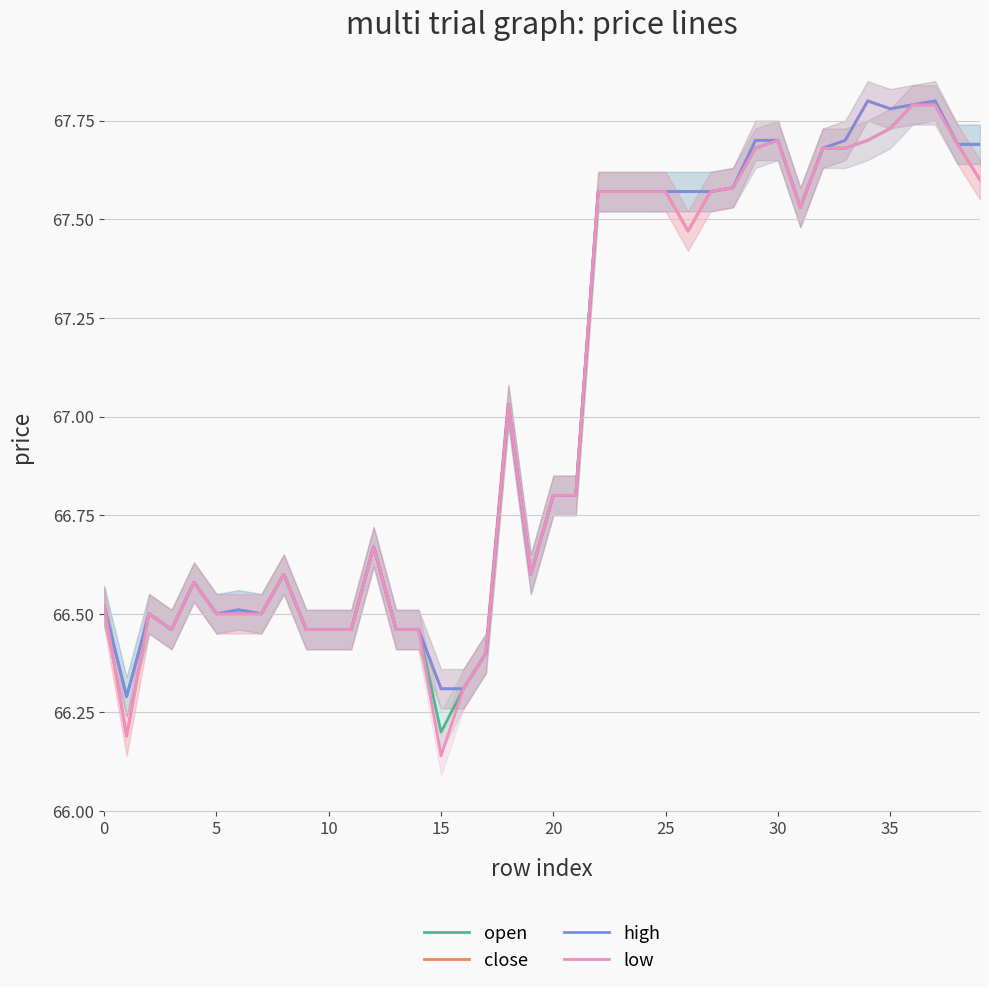

Which category has the highest value across all series?

34